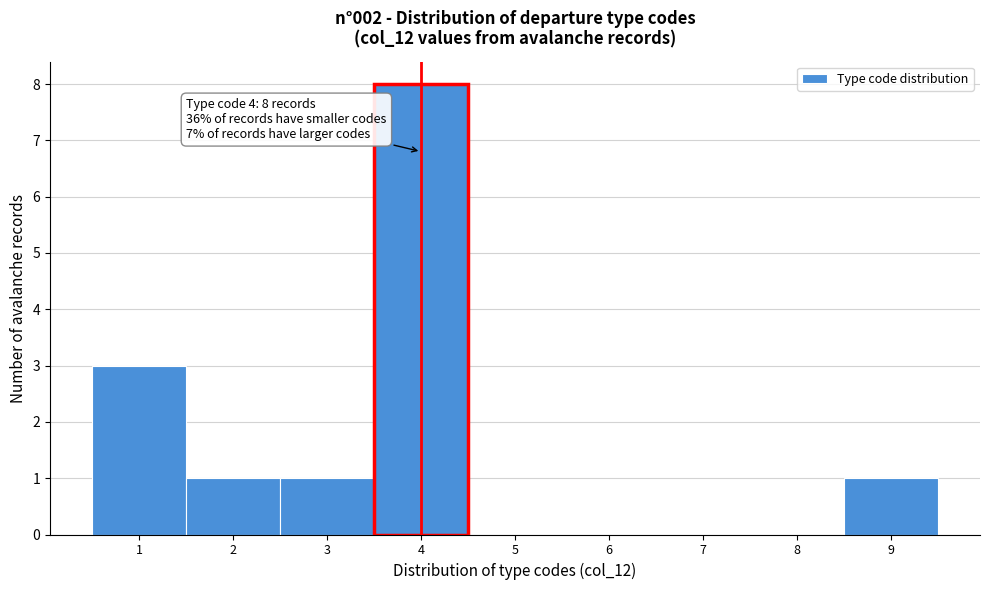

Over which range of the x-axis is the bar tallest?

3.5 to 4.5